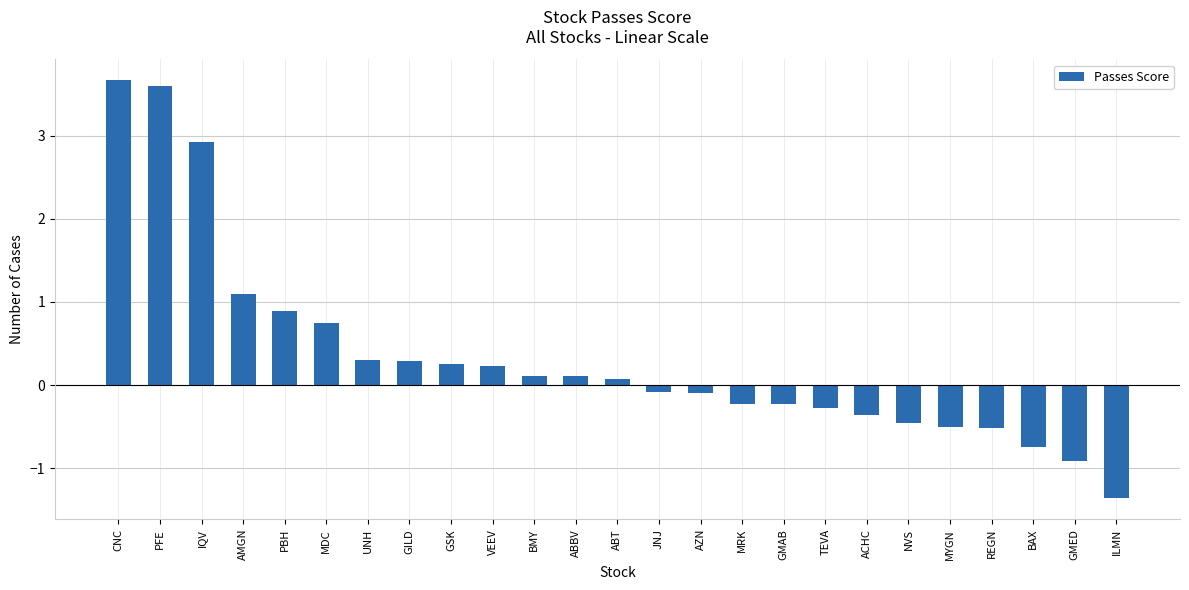

Between BMY and AZN, which is larger?

BMY